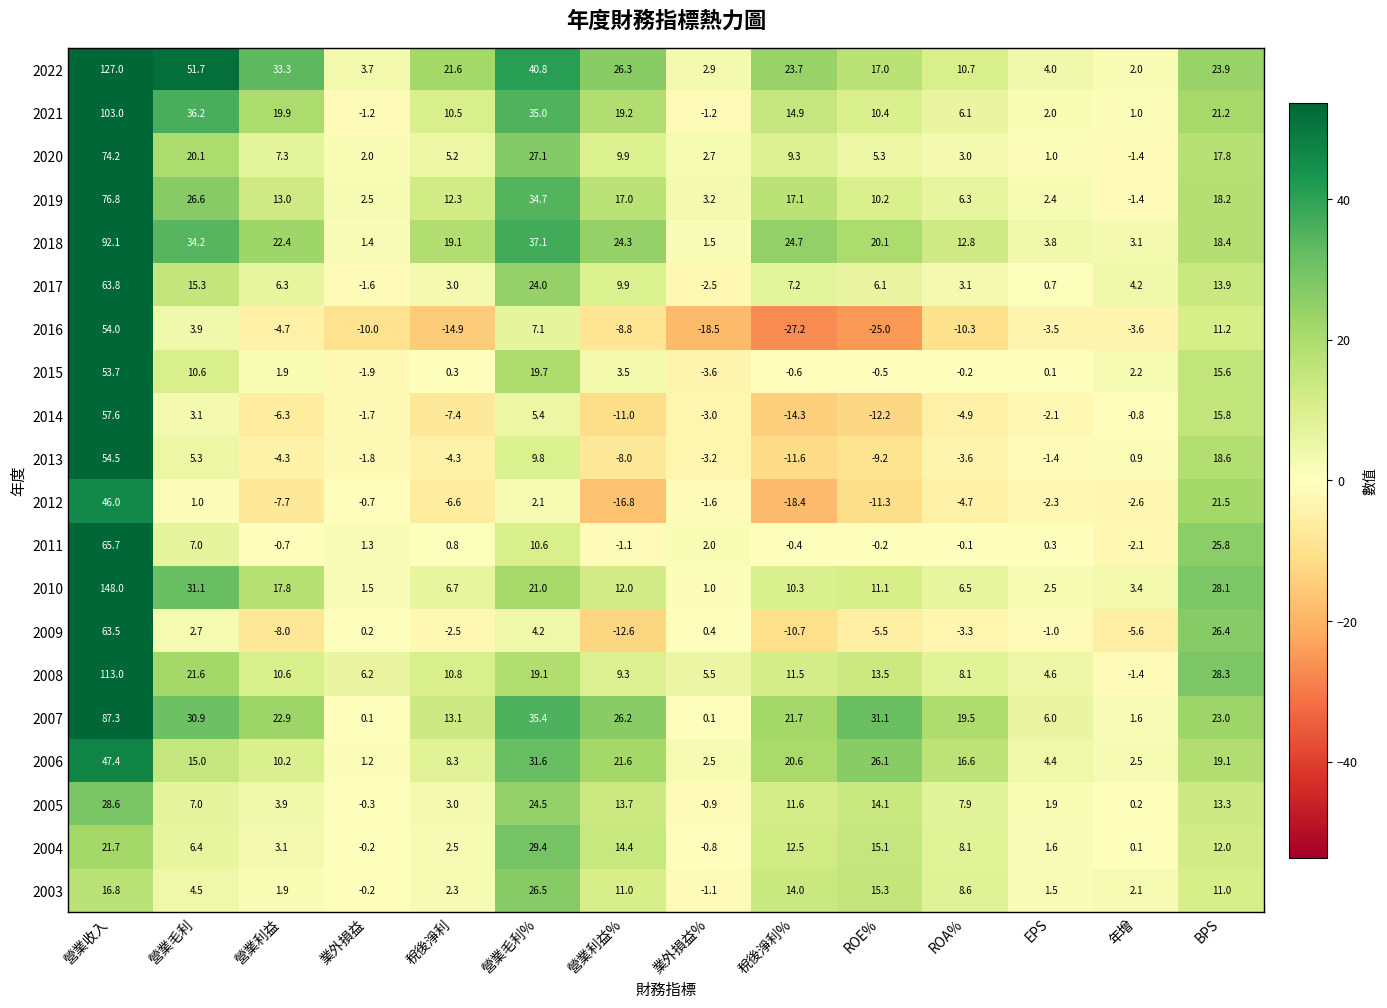

What is the average value of the 2015 series?

7.2